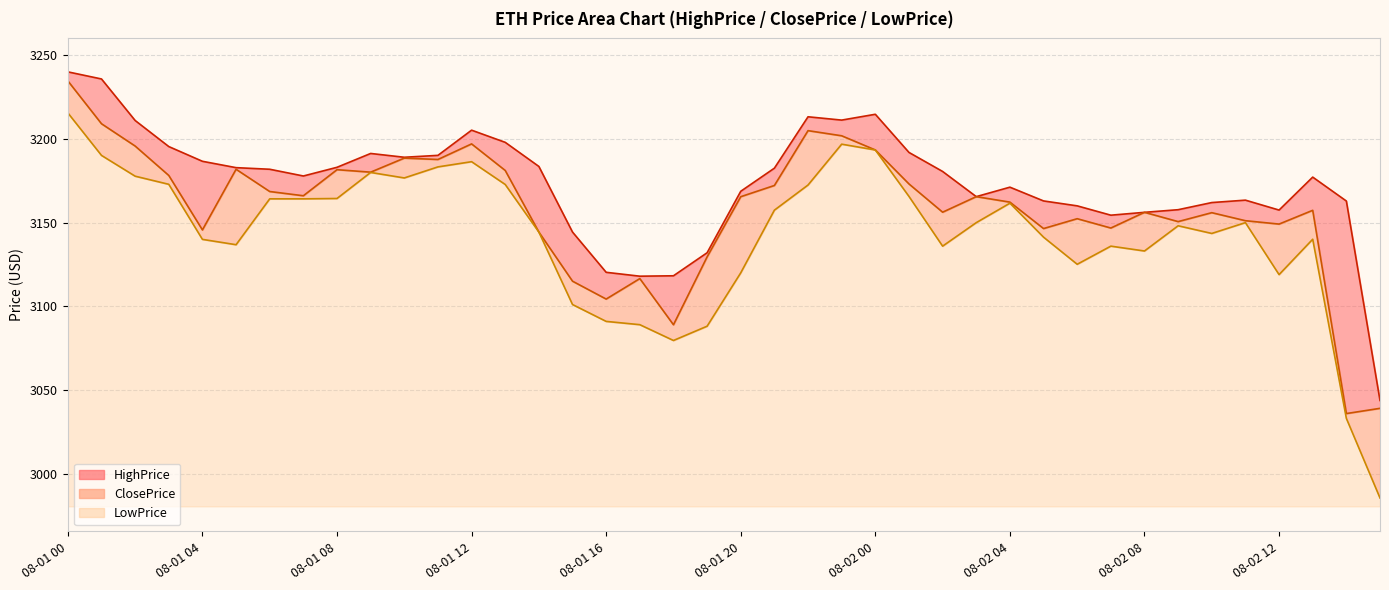

At which label does LowPrice reach its minimum?

08-02 15